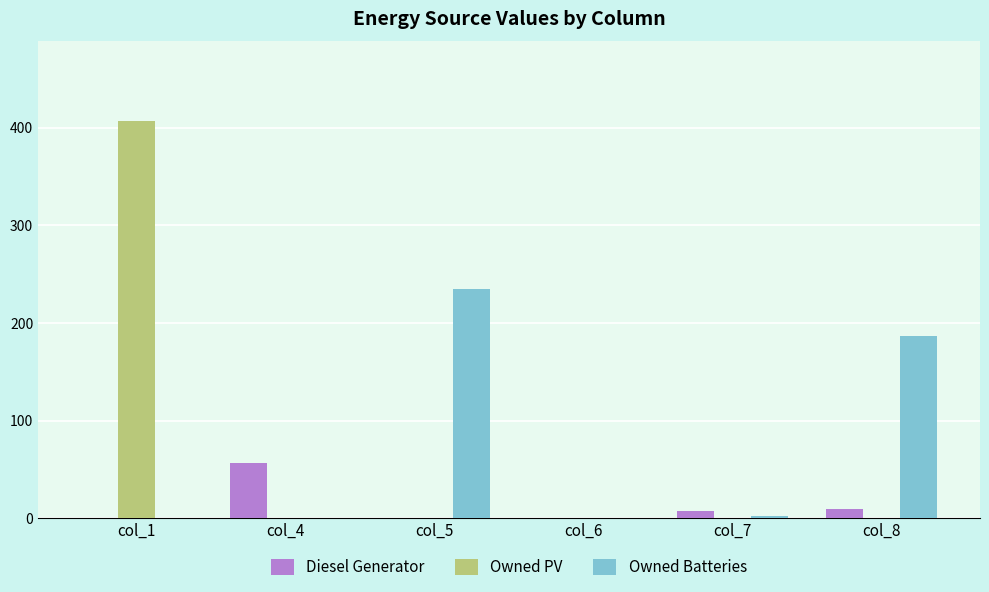

Which series changed the most between col_7 and col_8?

Owned Batteries